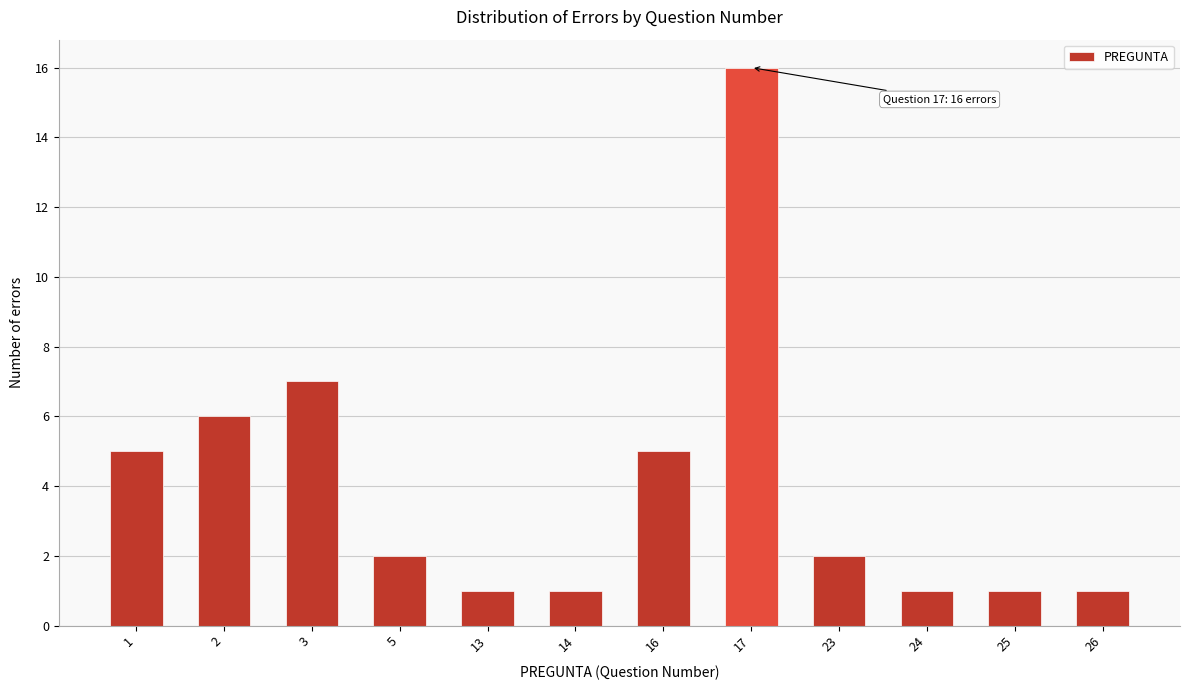

Reading left to right, list all the values displayed in this chart.

5	6	7	2	1	1	5	16	2	1	1	1